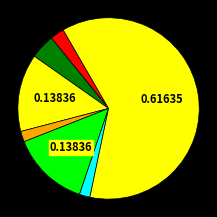

How many segments does this pie chart have?

7